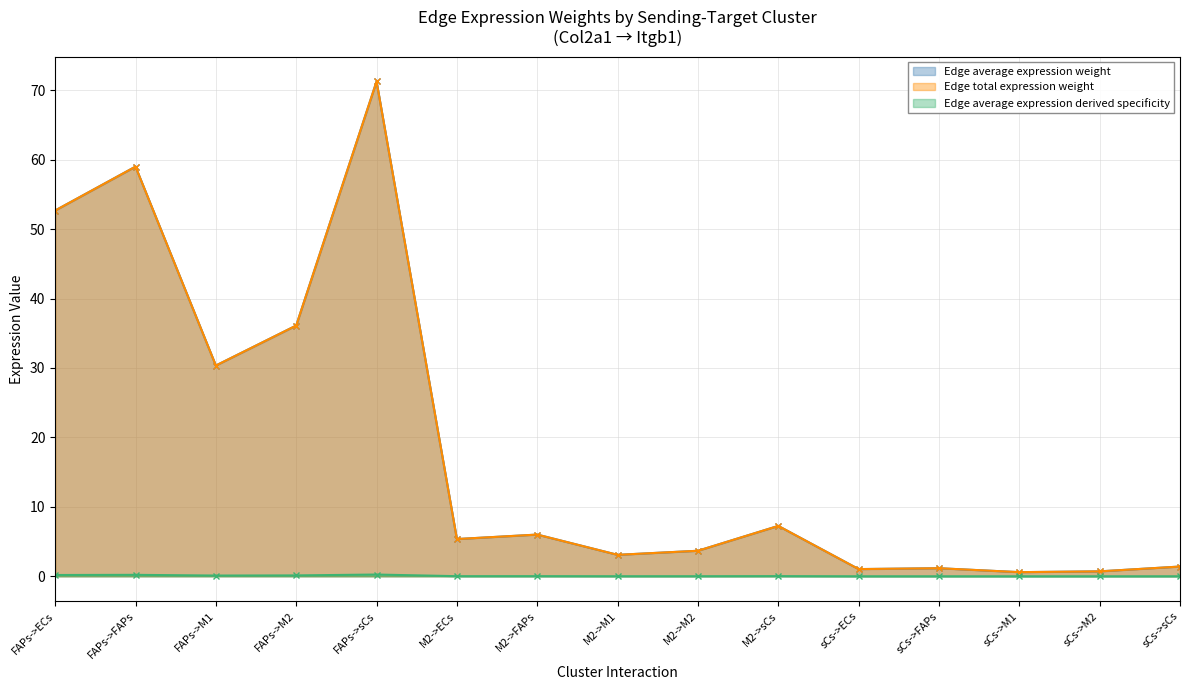

How many data points in Edge average expression weight are above 5?

8